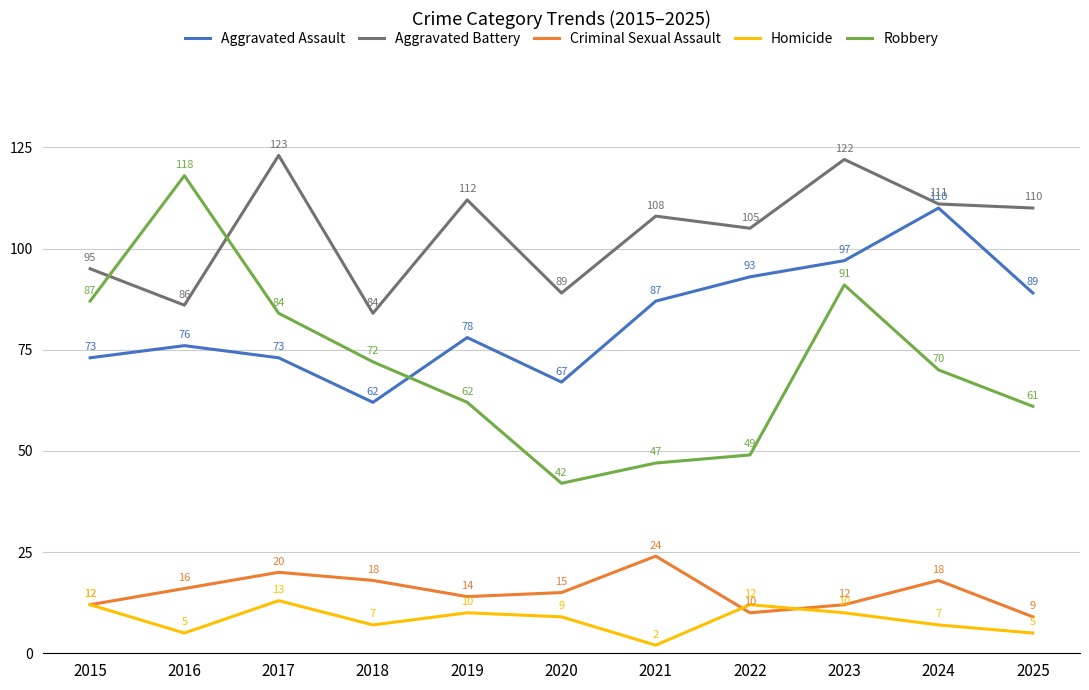

What are all the series names shown in the legend?

Aggravated Assault, Aggravated Battery, Criminal Sexual Assault, Homicide, Robbery